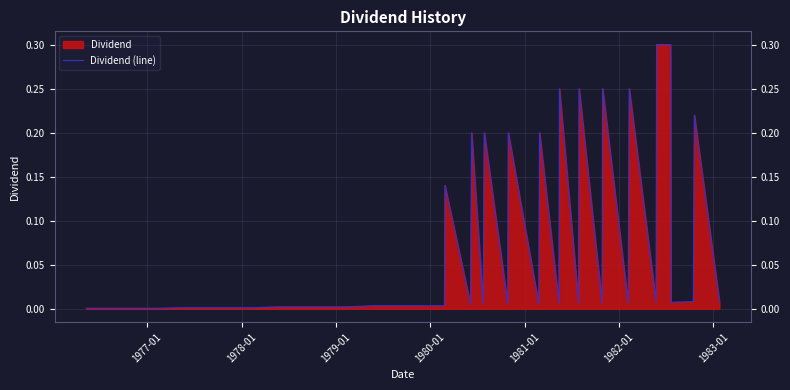

What is the difference between the maximum and minimum values?

0.3